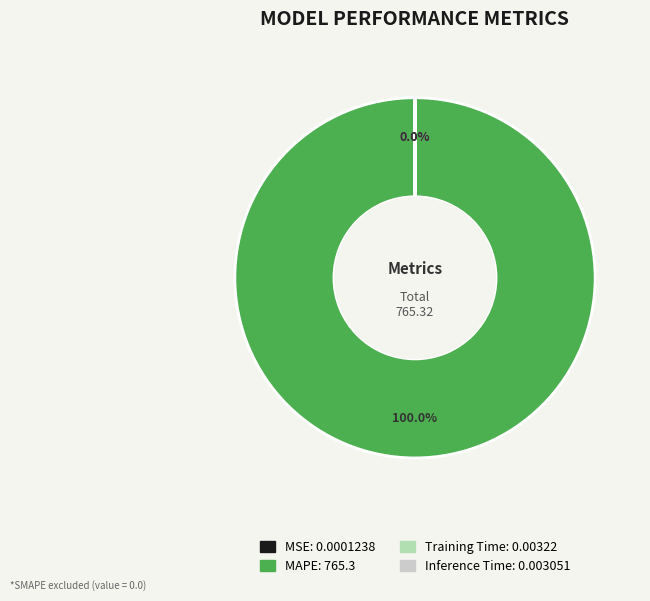

The MSE slice represents 8% of the pie. True or false?

False